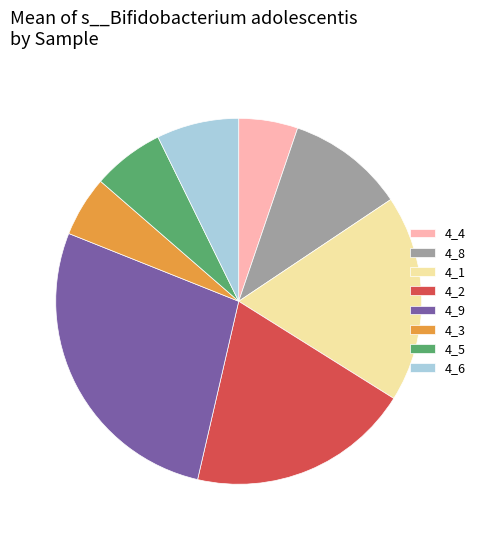

Which slice is the largest?

4_9